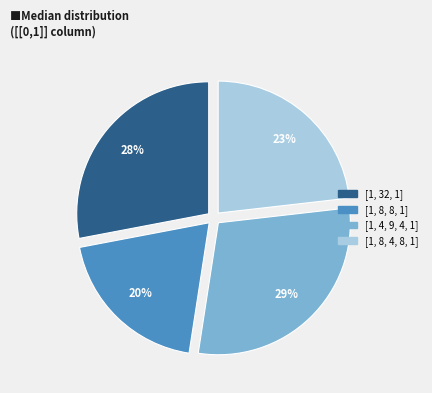

How many segments does this pie chart have?

4